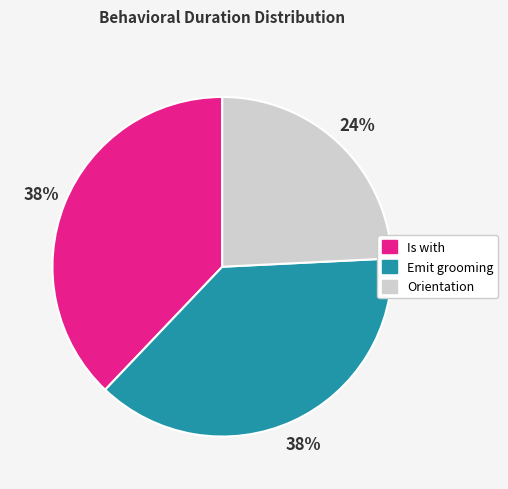

The Emit grooming slice represents 25% of the pie. True or false?

False